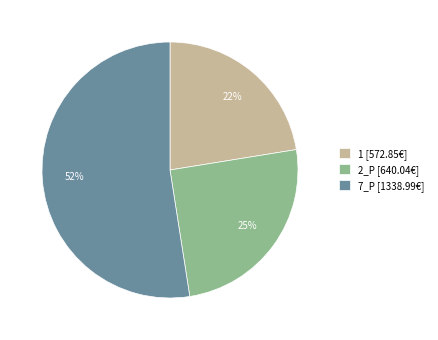

Do 7_P [1338.99€] and 1 [572.85€] together represent more than half of the pie?

Yes